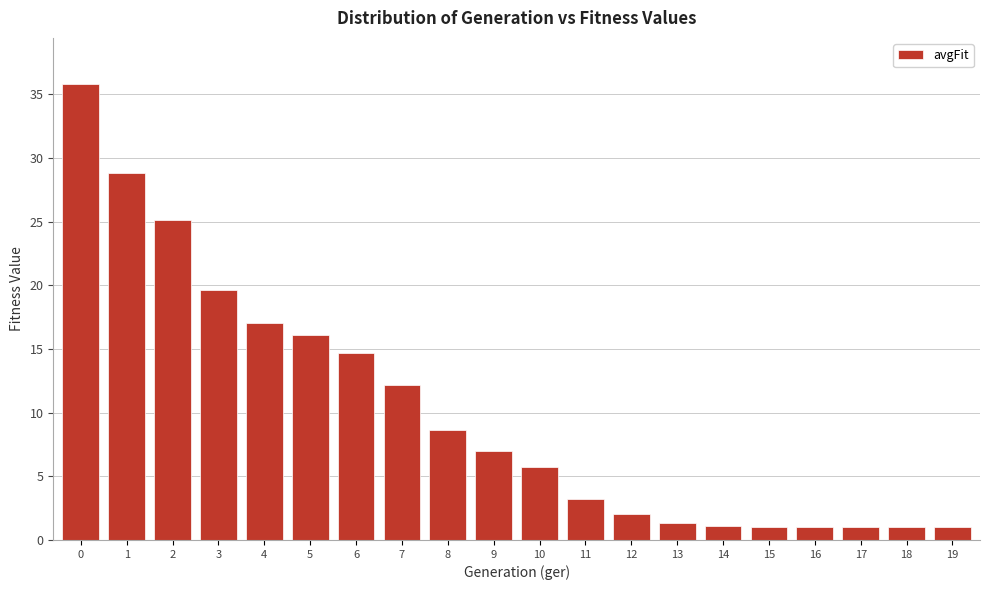

What is the value of the 11th bar from the left?

5.7